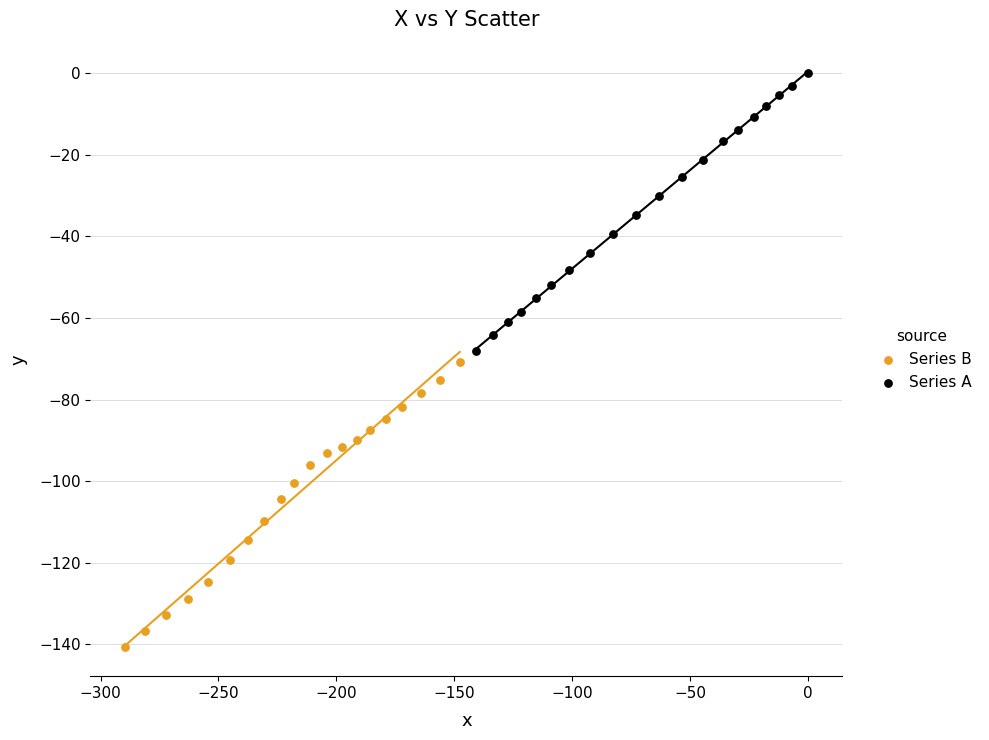

Which series contains the highest Y value?

Series A